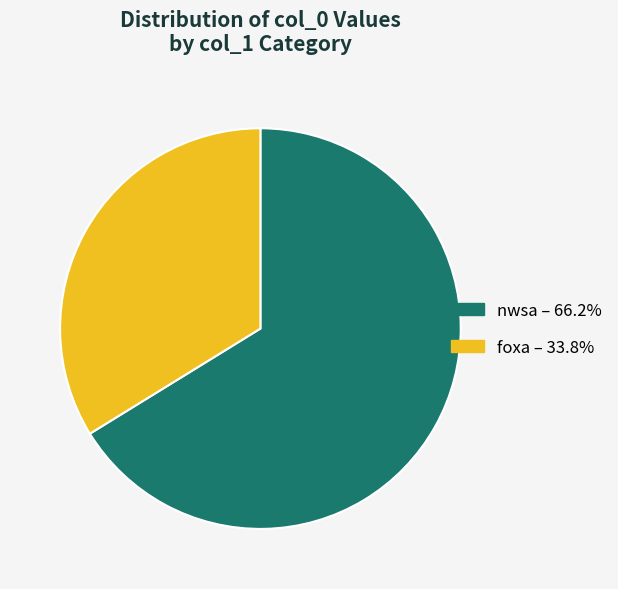

Does any single category account for the majority?

Yes